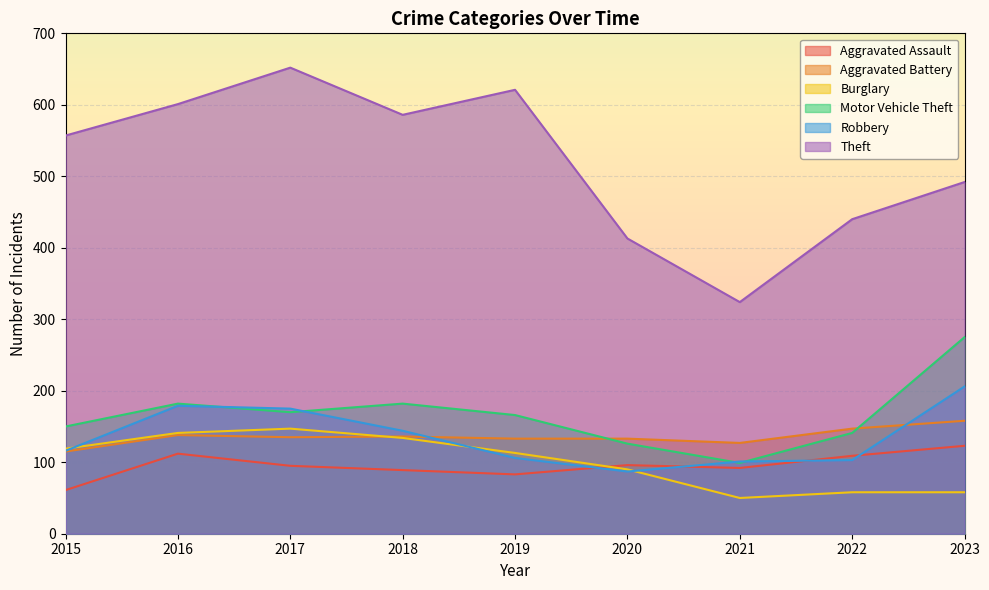

List the labels in order of Motor Vehicle Theft value, smallest first.

2021, 2020, 2022, 2015, 2019, 2017, 2016, 2018, 2023